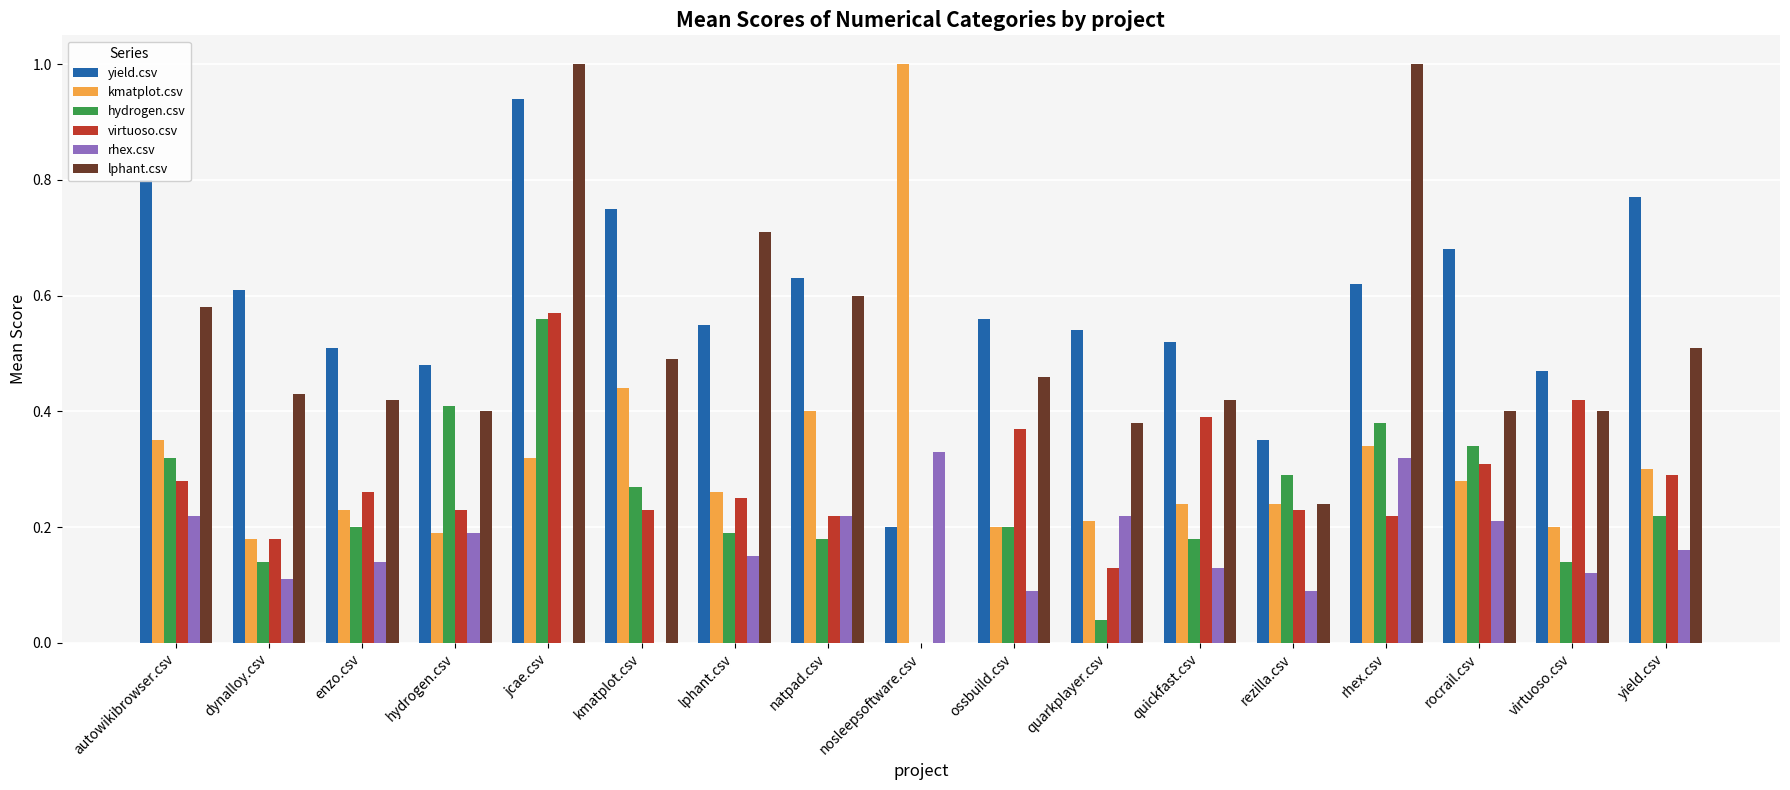

Is the value of lphant.csv at jcae.csv greater than the value of yield.csv at jcae.csv?

Yes